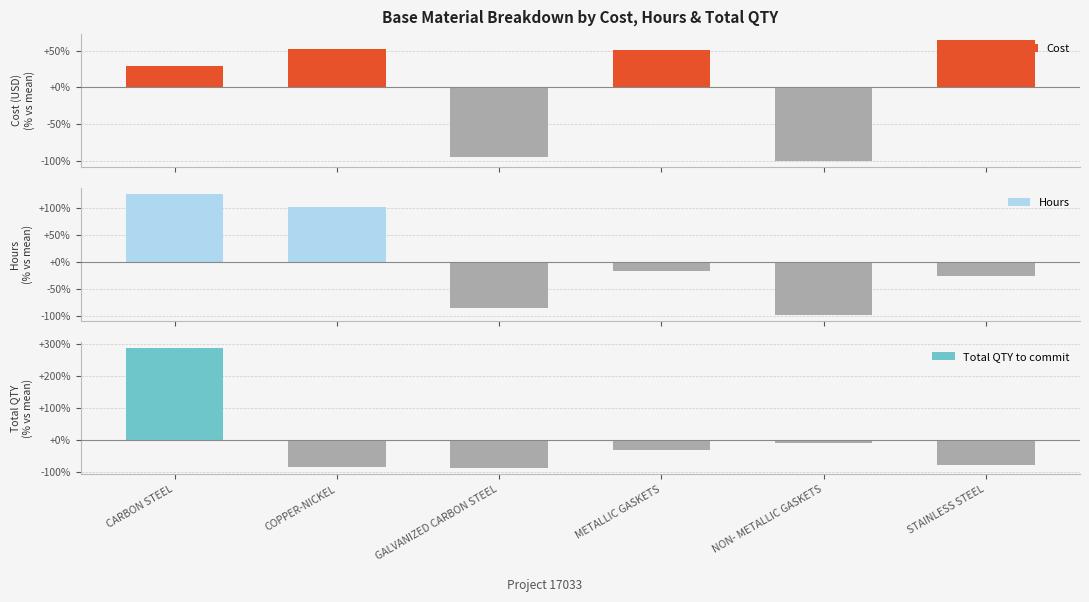

Rank the series by their average value, from lowest to highest.

Total QTY to commit, Hours, Cost